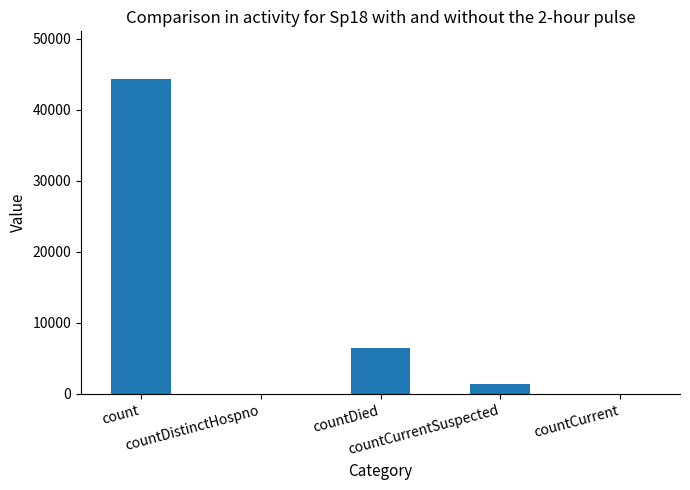

What is the sum of all values?

52259